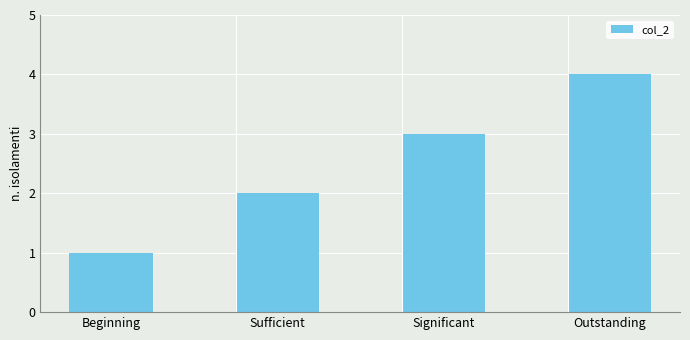

Reading left to right, what are all the values shown in this chart?

1	2	3	4